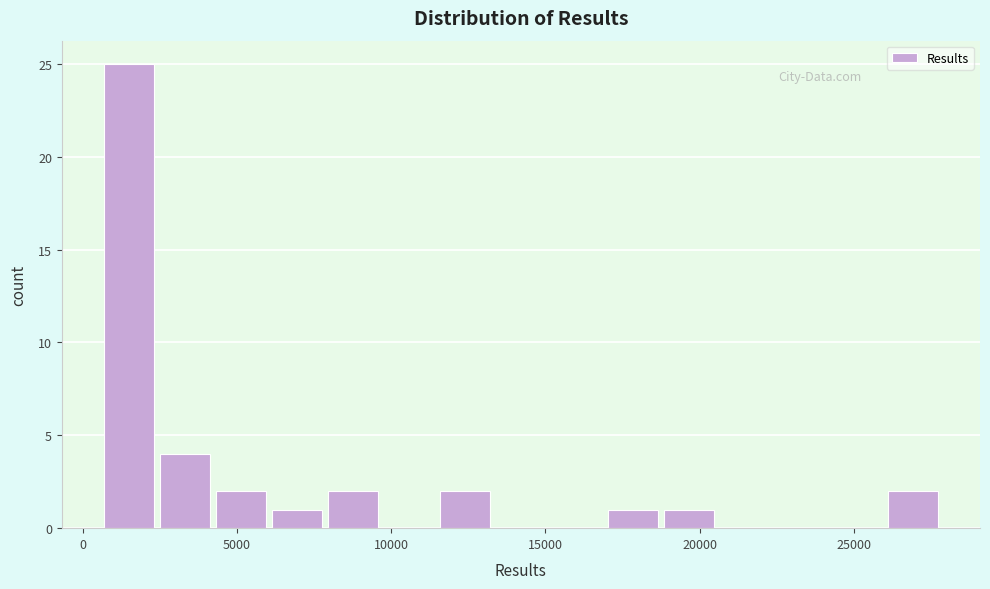

Read against the x-axis, roughly where is the centre of the tallest bar?

1500